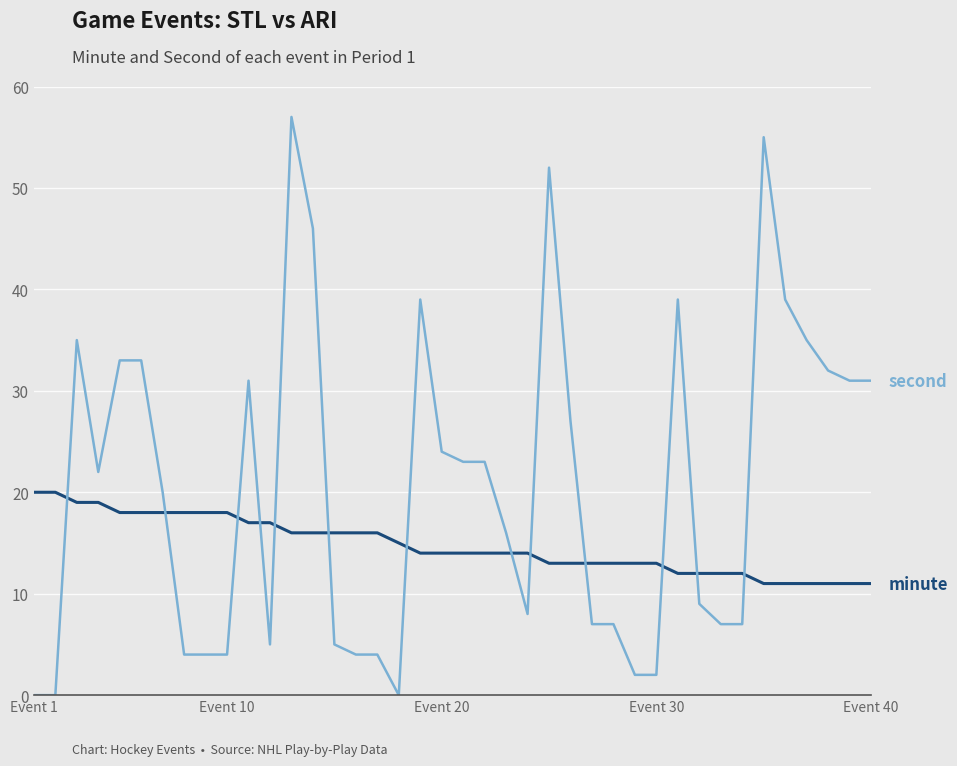

What is the maximum value shown in the chart?

57